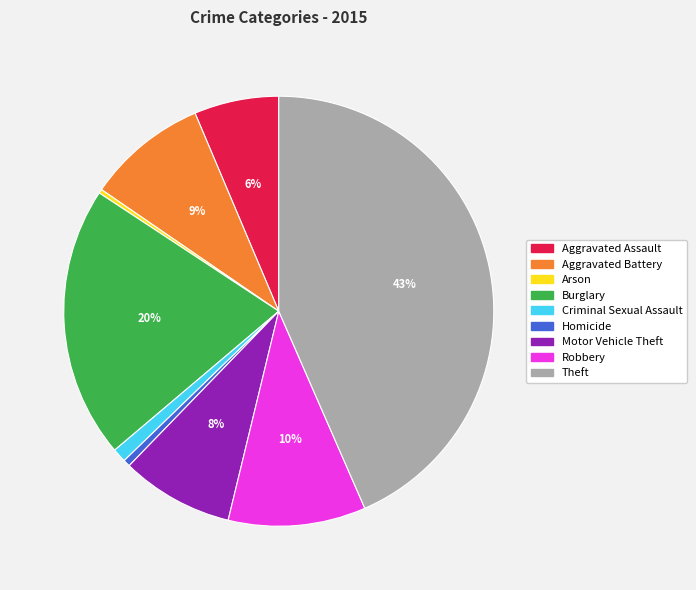

To the nearest percent, what portion does Criminal Sexual Assault represent?

1%